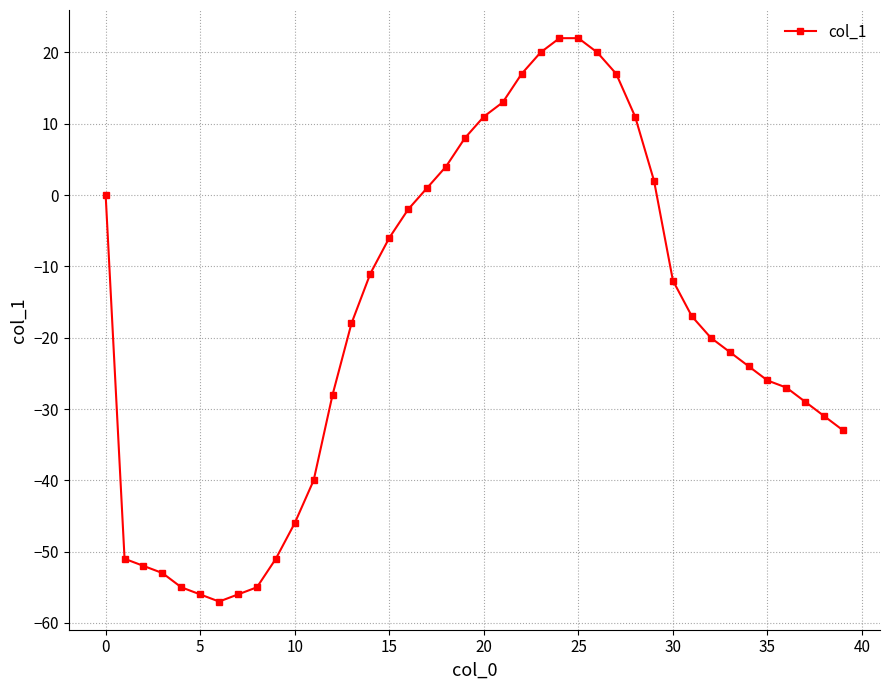

What is the maximum value shown in the chart?

22